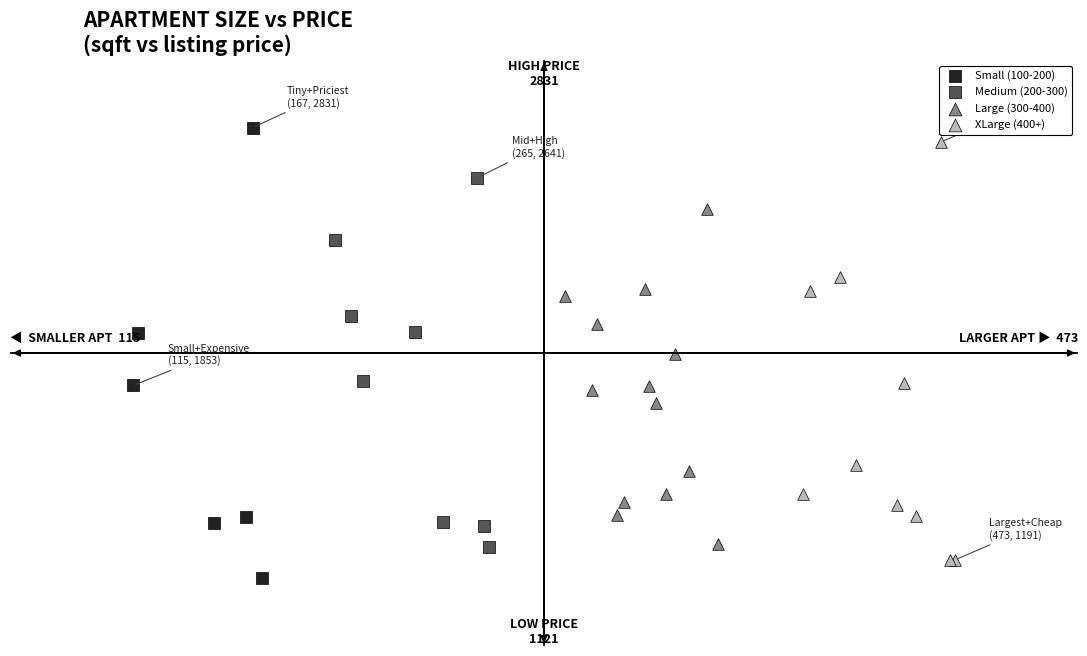

What are all the series names shown in the legend?

Small (100-200), Medium (200-300), Large (300-400), XLarge (400+)